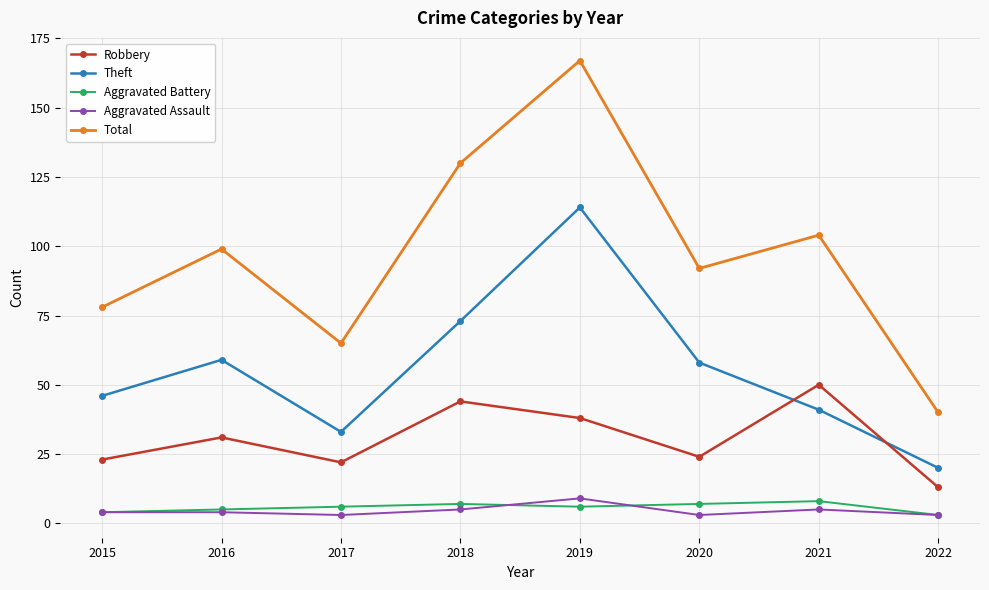

Is the value of Theft at 2015 greater than the value of Aggravated Battery at 2016?

Yes